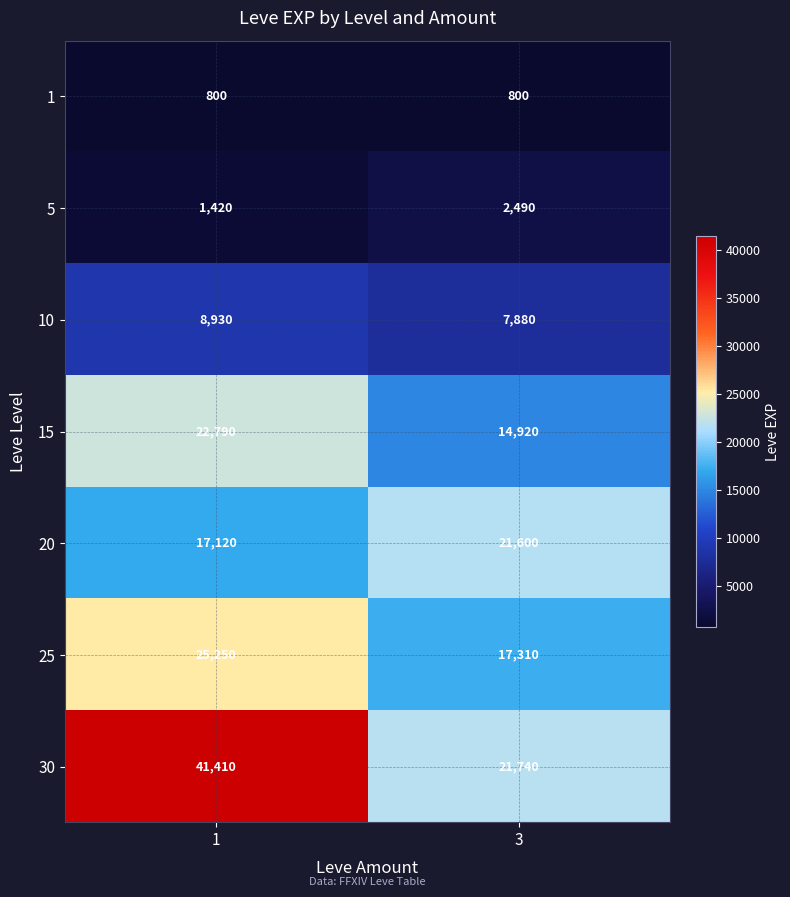

How many data points does each series have?

2